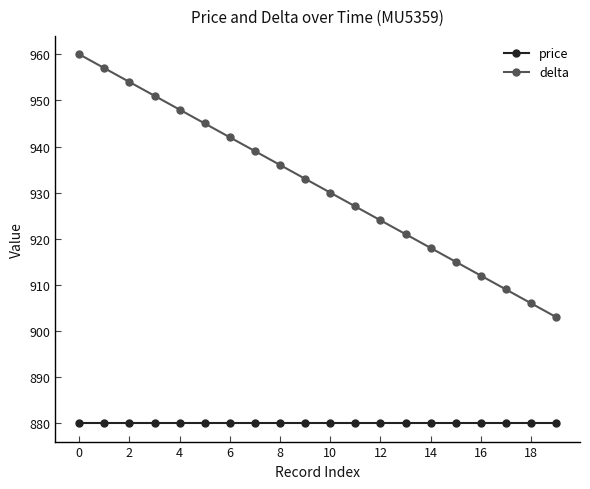

What is the highest value of the delta series?

960